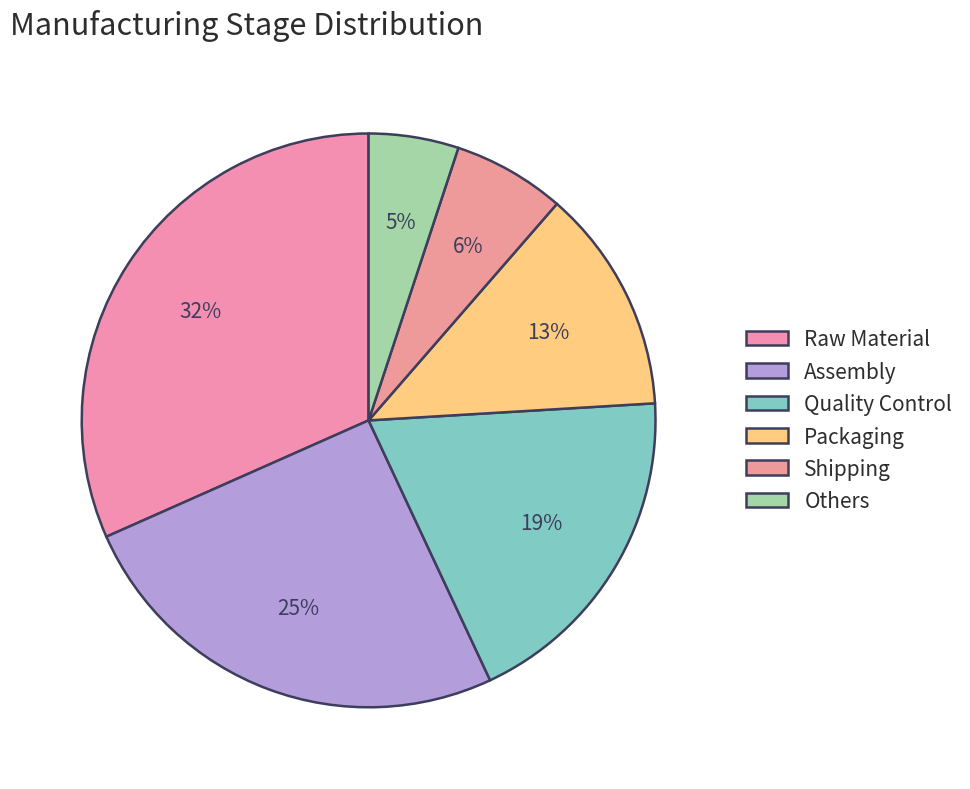

Rank the categories by value from highest to lowest.

Raw Material, Assembly, Quality Control, Packaging, Shipping, Others